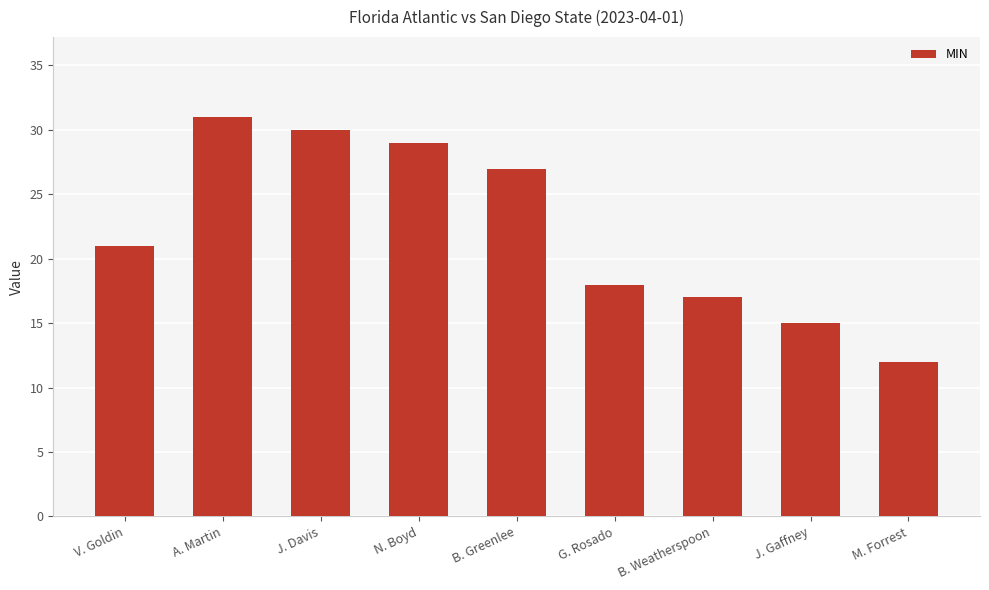

What is the smallest value displayed?

12